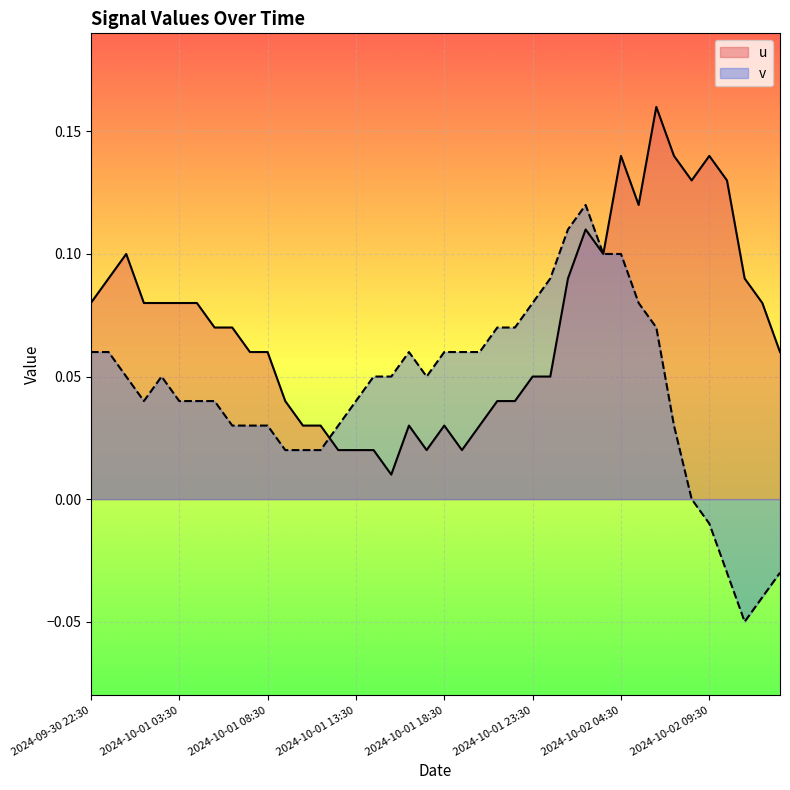

The u series shows 0.0 at 2024-10-02 09:30. True or false?

False